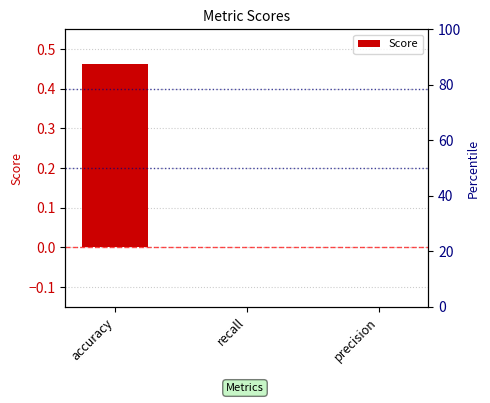

Reading left to right, list all the values displayed in this chart.

0.5	0.0	0.0